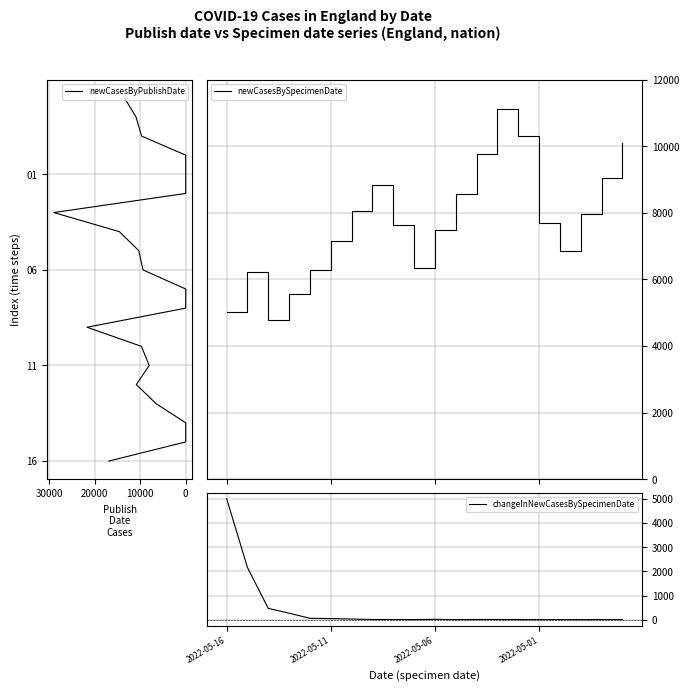

True or false: newCasesByPublishDate has more than 1 interior local peaks.

False